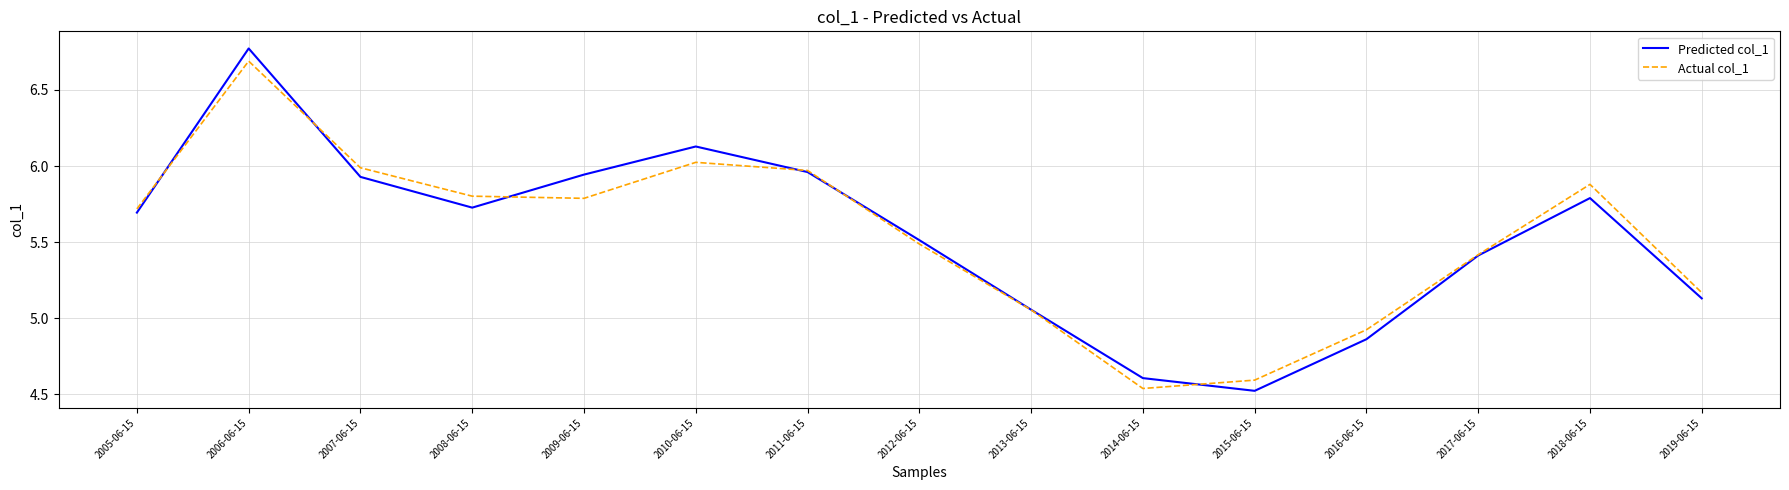

Count the number of data series in this chart.

2